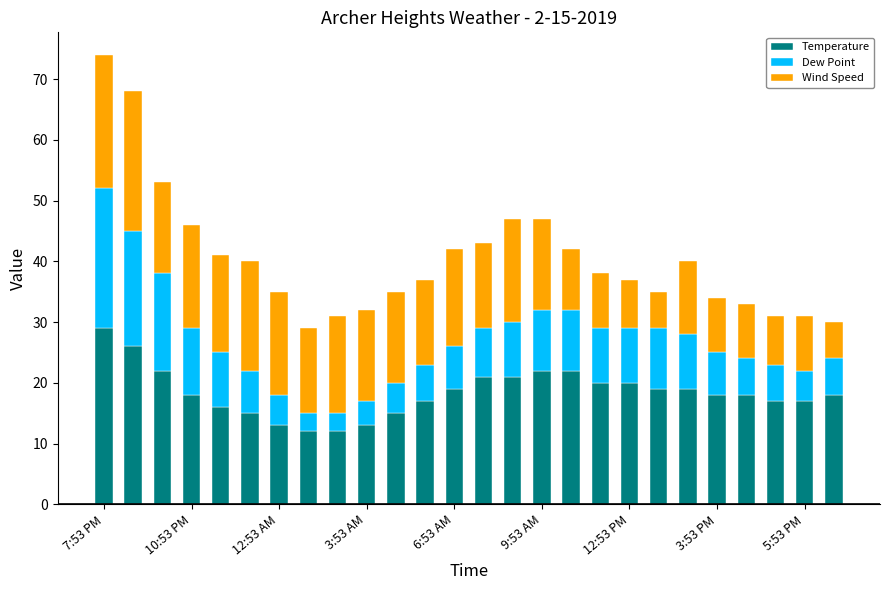

Does the chart contain stacked bars?

Yes